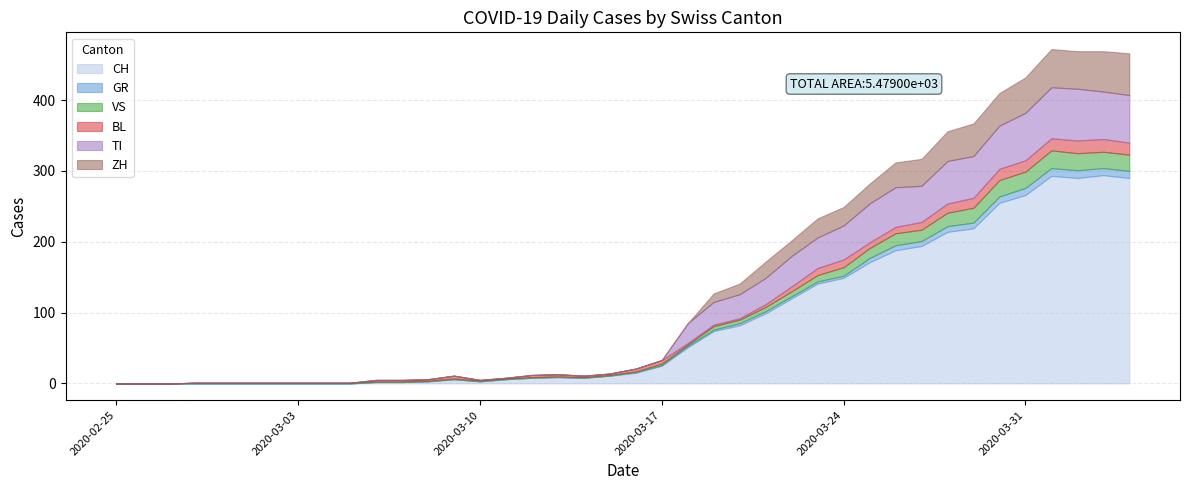

Reading right to left, transcribe all the data shown in this chart.

CH: 290	294	290	293	266	255	219	214	194	188	171	149	141	120	99	82	74	51	25	15	11	8	9	8	6	3	6	3	2	2	0	0	0	0	0	0	0	0	0	0
GR: 10	10	11	11	10	9	8	8	7	7	6	3	3	3	3	3	2	2	1	1	0	0	0	0	0	0	0	0	0	0	0	0	0	0	0	0	0	0	0	0
VS: 23	23	24	25	23	23	21	19	16	17	14	12	9	7	6	5	5	2	2	1	1	1	1	1	1	1	1	1	1	1	1	1	1	1	1	1	1	0	0	0
BL: 17	18	18	17	16	16	14	13	11	9	8	11	10	7	4	2	2	2	5	4	2	2	3	3	1	1	4	2	2	2	0	0	0	0	0	0	0	0	0	0
TI: 67	67	73	72	67	61	59	60	51	56	55	48	43	43	37	34	32	28	0	0	0	0	0	0	0	0	0	0	0	0	0	0	0	0	0	0	0	0	0	0
ZH: 59	57	53	54	50	46	46	42	38	35	28	26	27	22	23	15	12	0	0	0	0	0	0	0	0	0	0	0	0	0	0	0	0	0	0	0	0	0	0	0